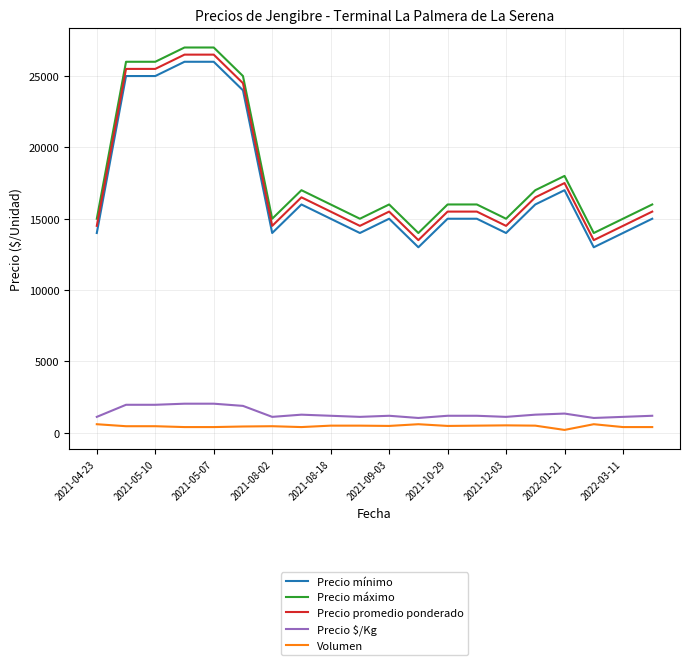

True or false: Volumen has more than 2 interior local peaks.

True